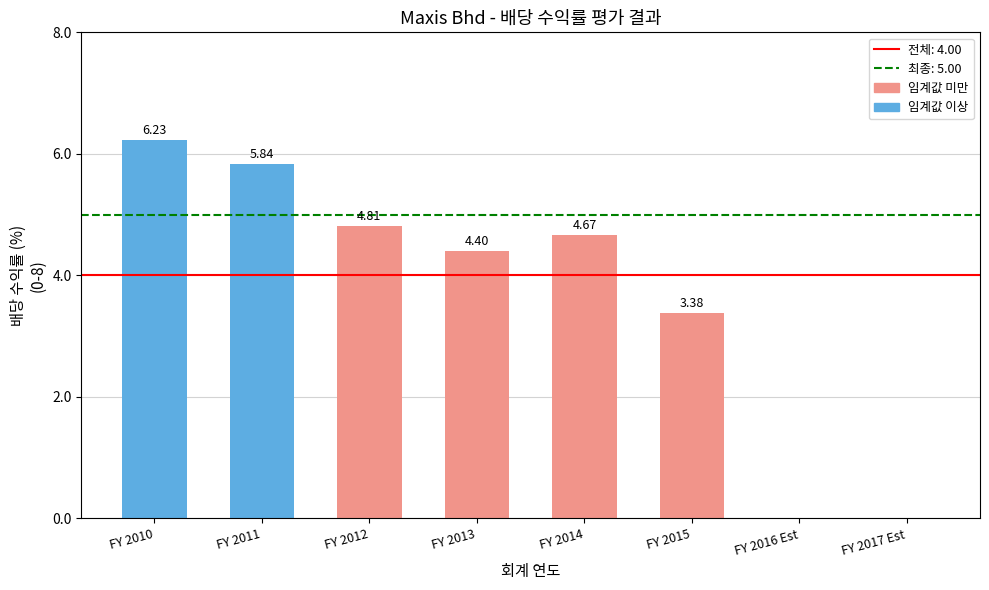

What is the sum of all values?

29.3